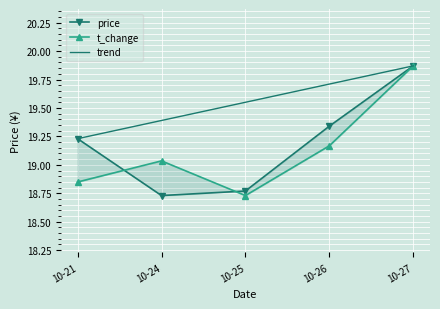

Reading left to right, list all the values displayed in this chart.

price: 19.2	18.7	18.8	19.3	19.9
t_change: 18.8	19.0	18.7	19.2	19.9
trend: 19.2	19.4	19.6	19.7	19.9